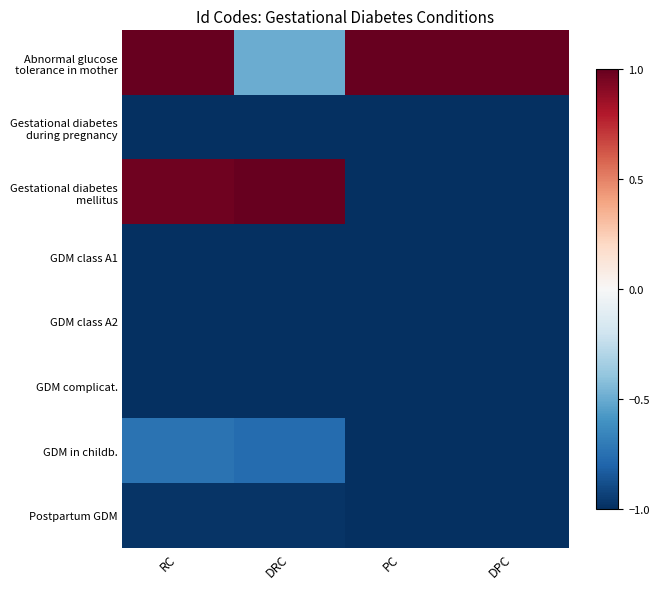

Which category has the highest value across all series?

RC